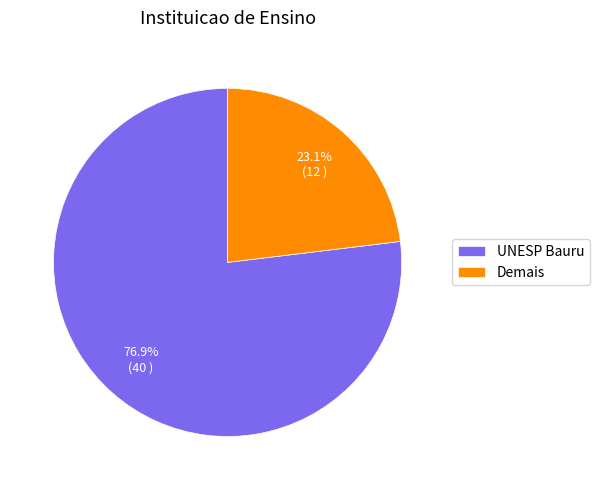

To the nearest percent, what is the difference between the largest and smallest slice percentages?

54%